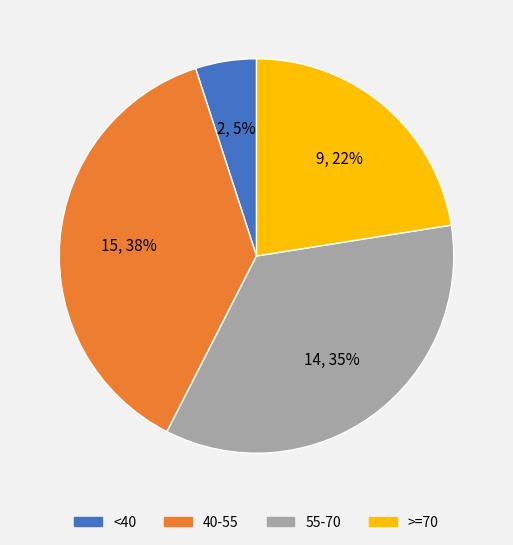

Is there a majority slice in this chart?

No